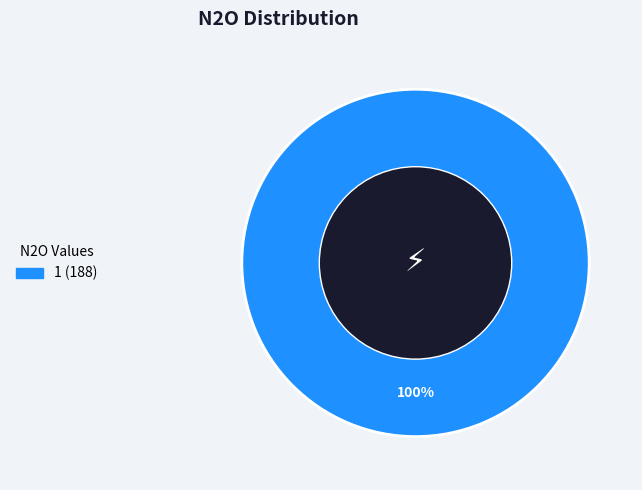

Is there any slice that represents more than half of the pie?

Yes